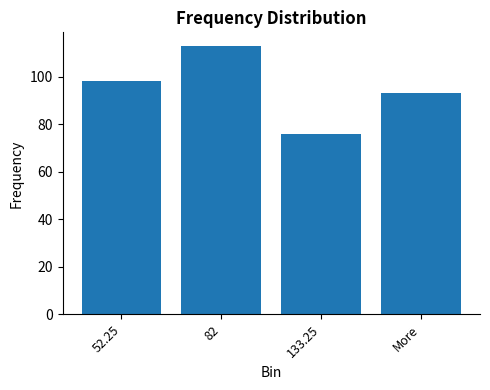

Where is the data nearest to the value 94?

More